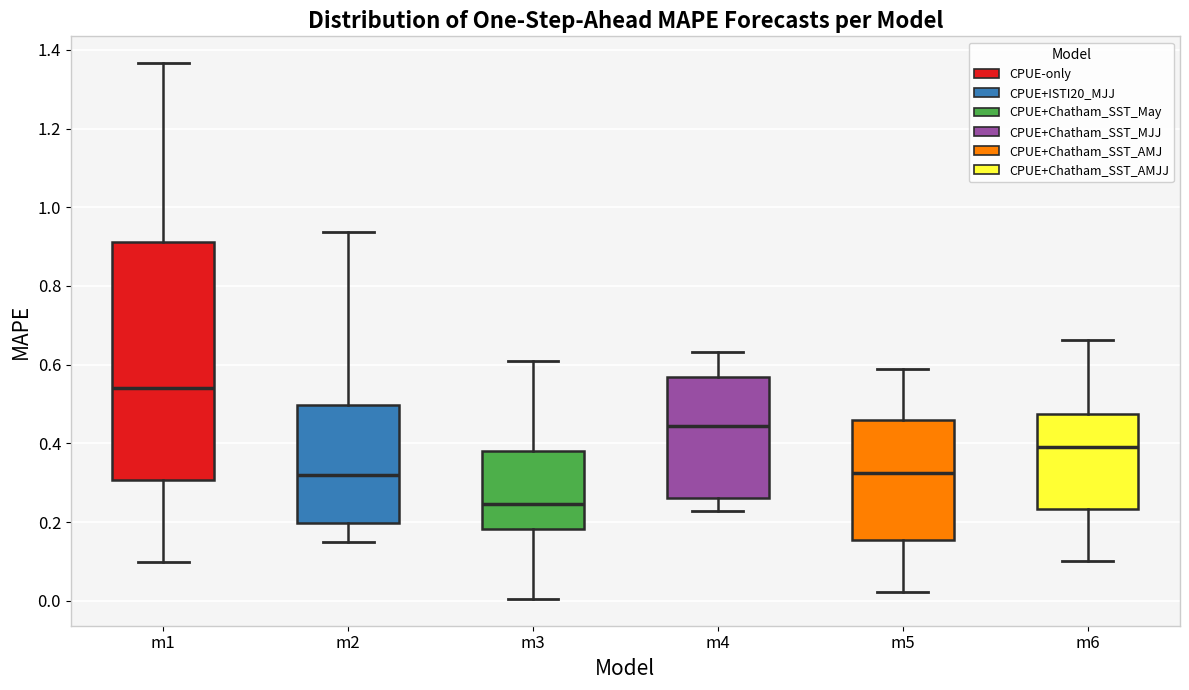

Where does the median line of the box for m1 sit on the y-axis? The values are not printed on the chart, so give them approximately, as read against the axis.

0.54